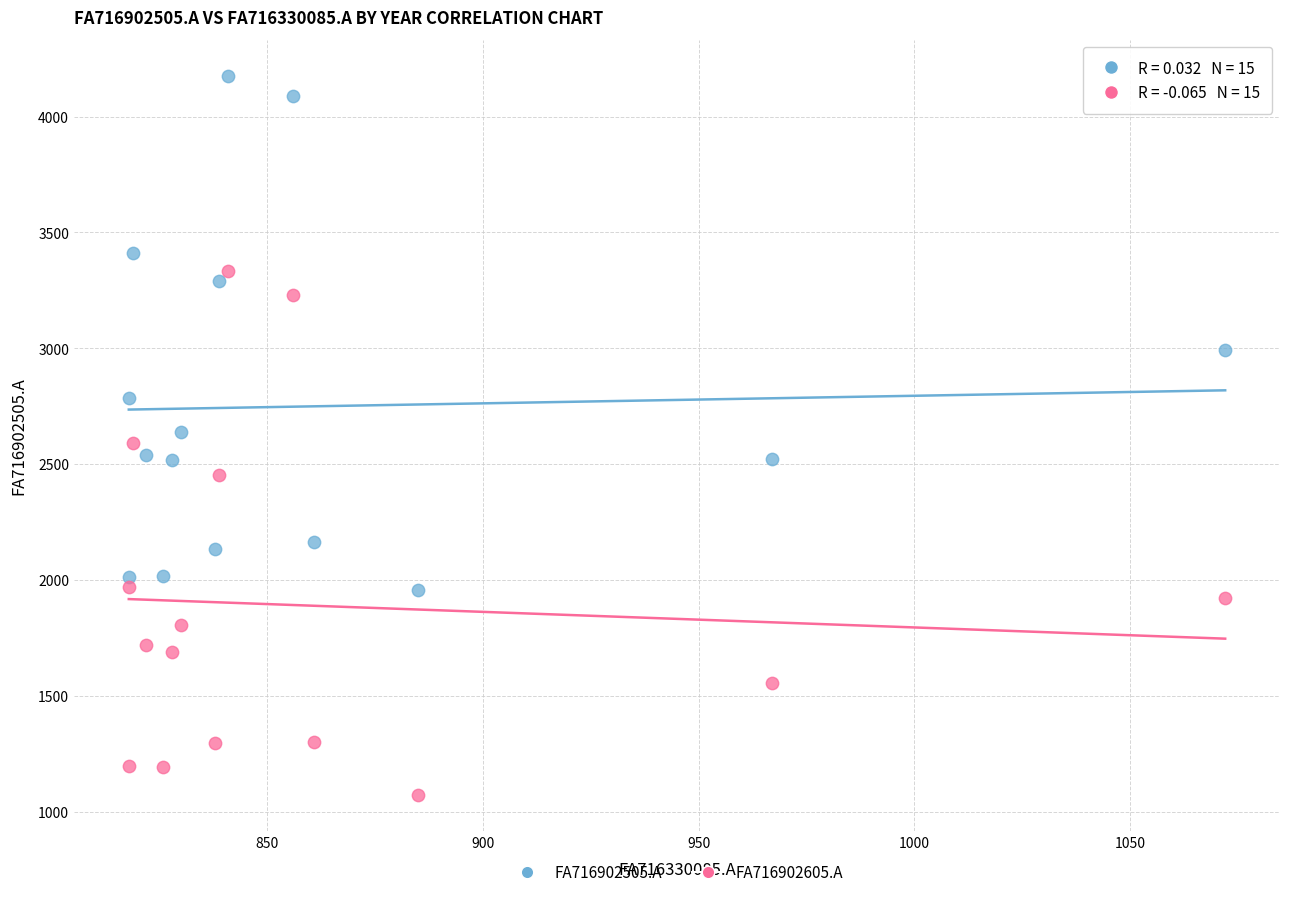

Which series contains the highest Y value?

FA716902505.A